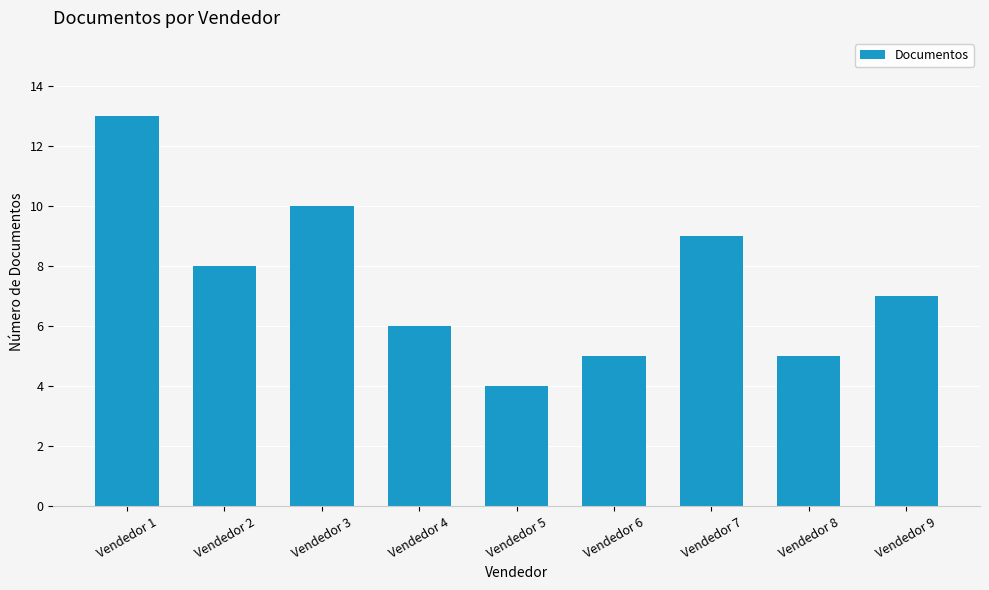

What is the maximum value shown in the chart?

13